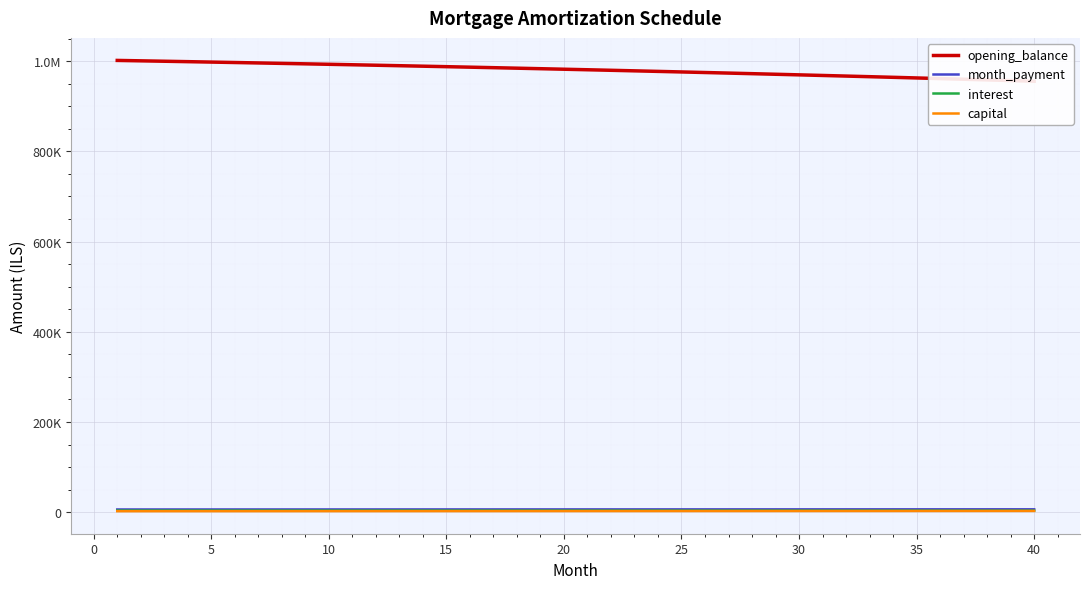

What are all the series names shown in the legend?

opening_balance, month_payment, interest, capital